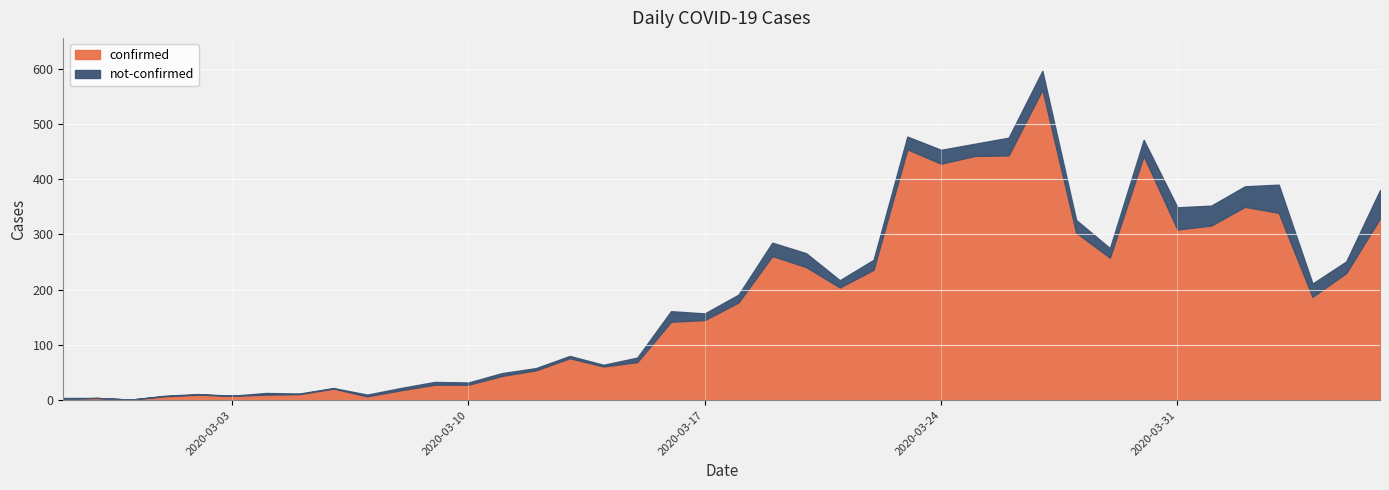

How many values in not-confirmed are above zero?

37